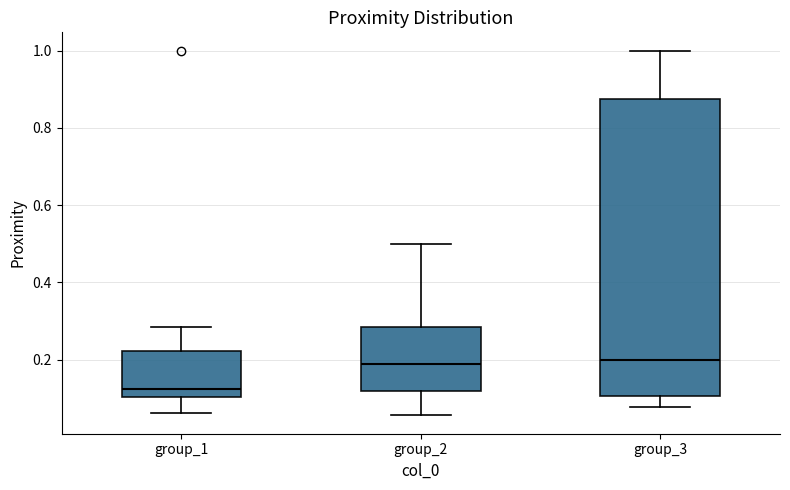

Which box's median line is the lowest?

group_1